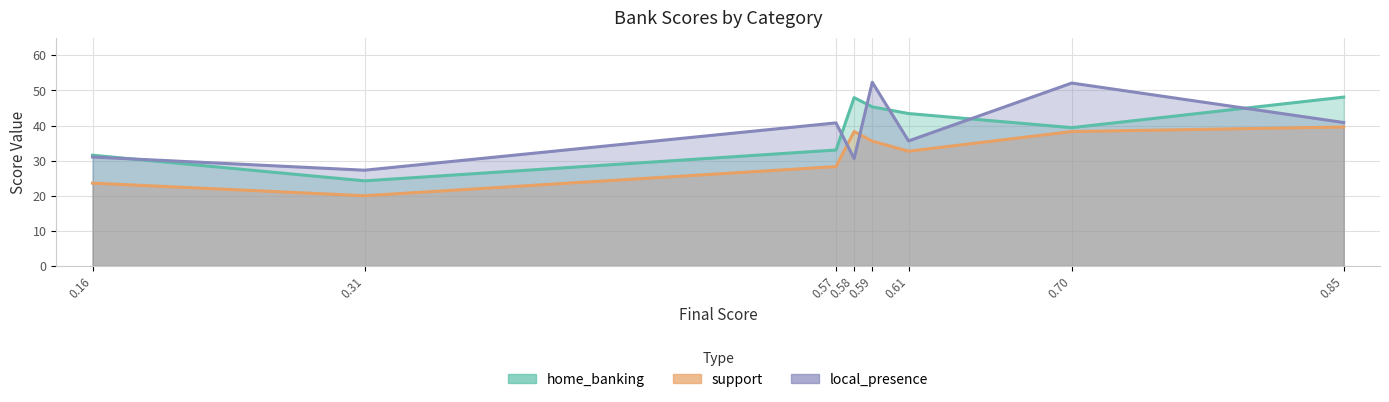

In home_banking, how many points are lower than both neighbors (excluding endpoints)?

2